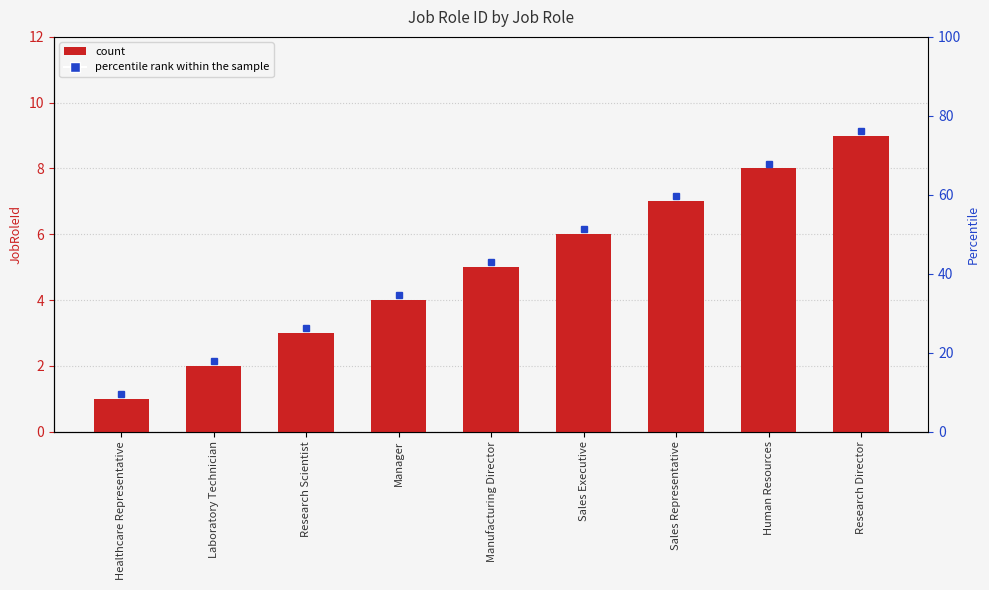

Rank the categories by value from lowest to highest.

Healthcare Representative, Laboratory Technician, Research Scientist, Manager, Manufacturing Director, Sales Executive, Sales Representative, Human Resources, Research Director